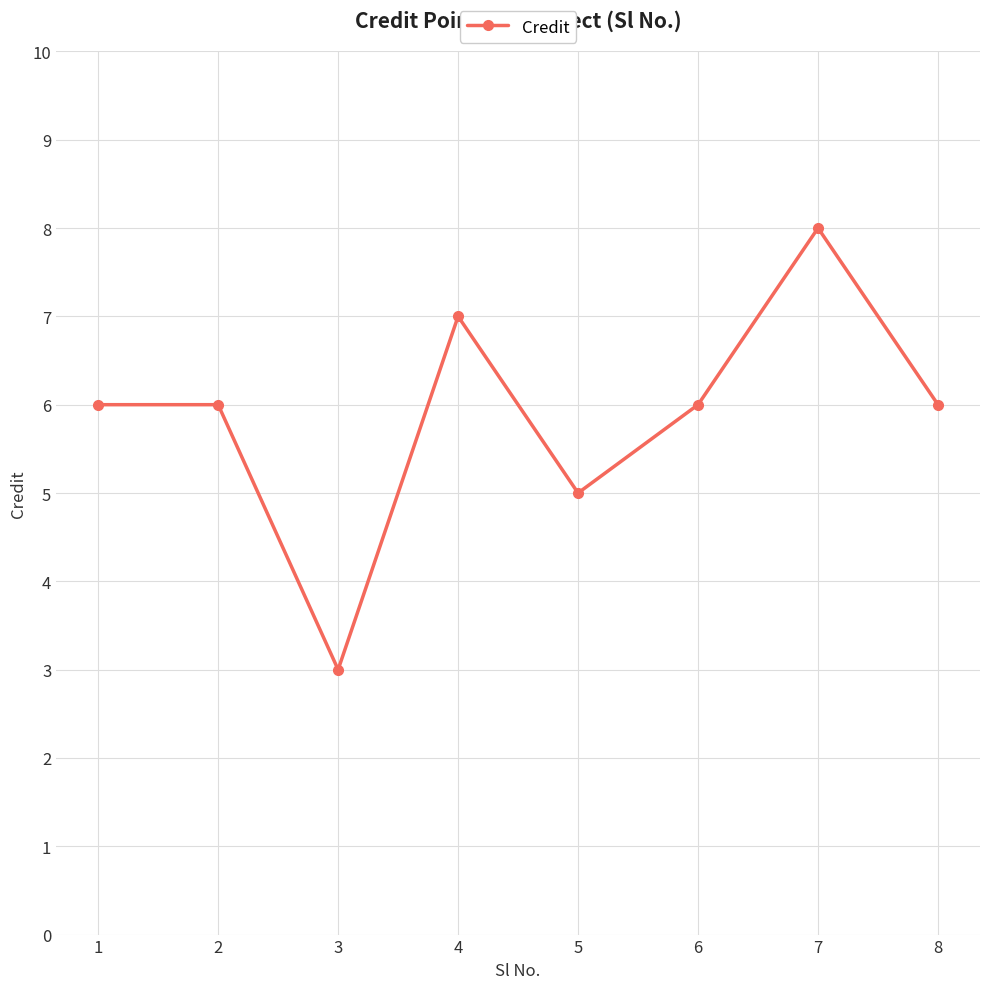

What is the maximum value shown in the chart?

8